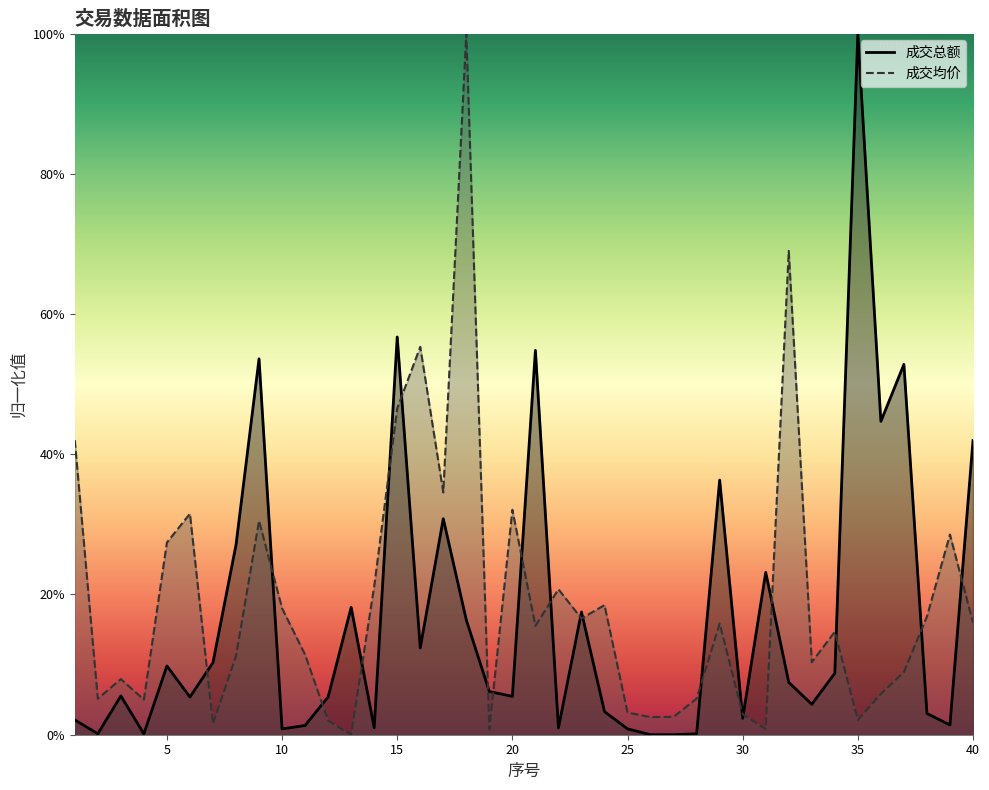

Rank the series at 9 from highest to lowest value.

成交总额, 成交均价